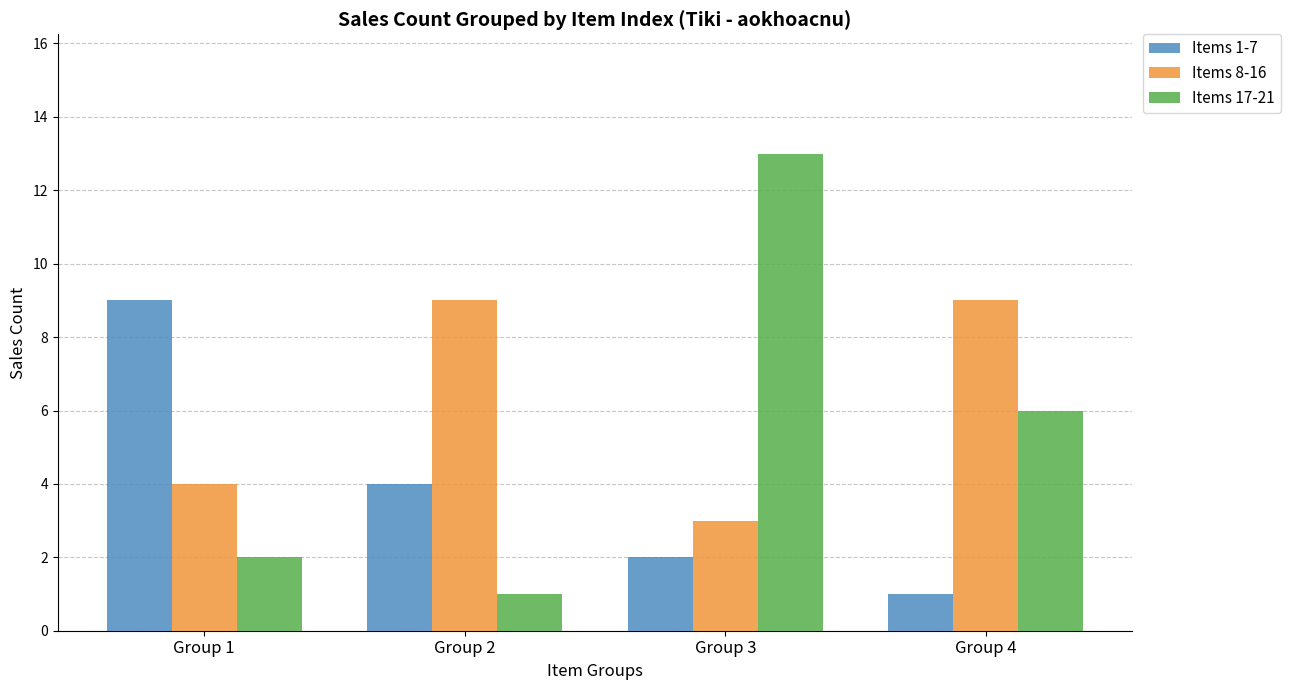

Where does the Items 17-21 series first go above 6?

Group 3